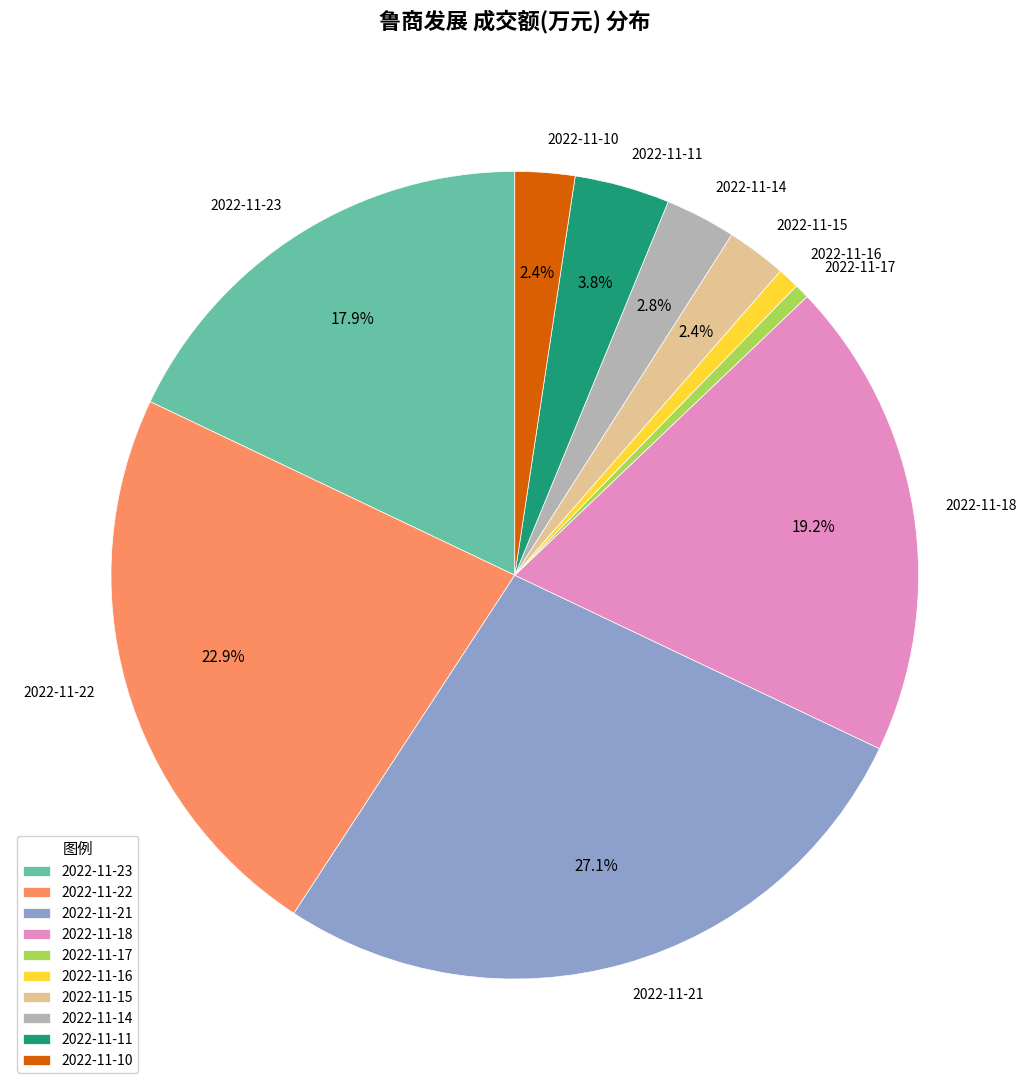

What percentage is NOT represented by 2022-11-21?

72.9%